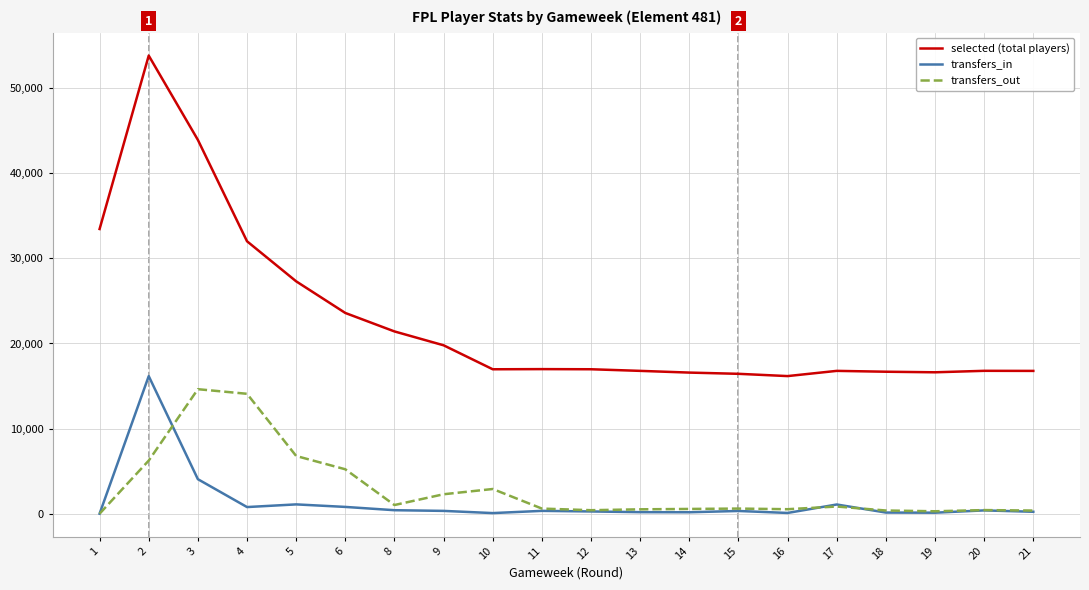

What is the maximum value shown in the chart?

53828